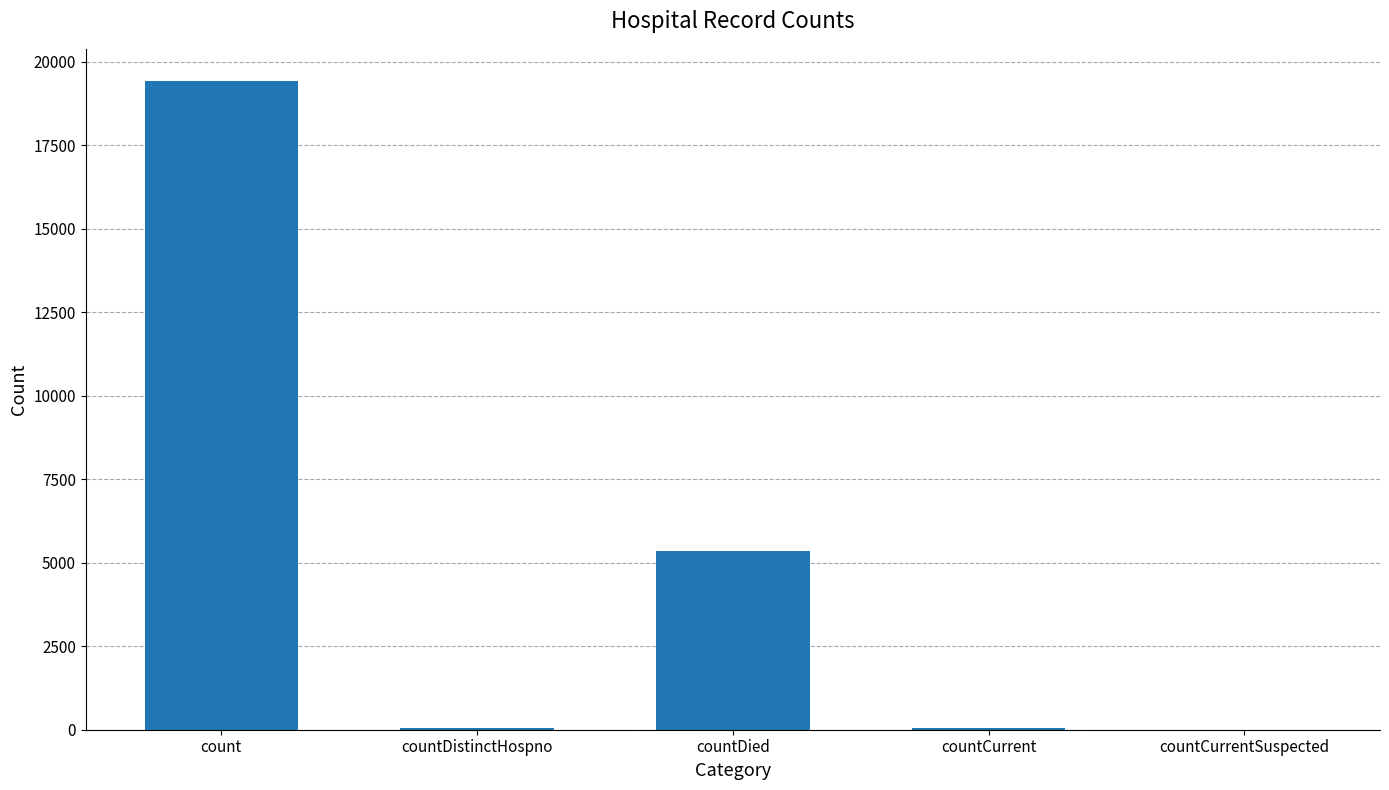

Which has a higher value, countDied or count?

count